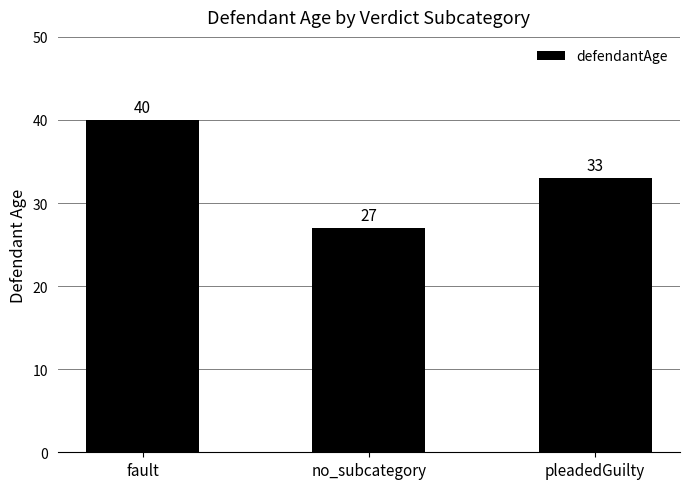

Reading left to right, what are all the values shown in this chart?

40	27	33